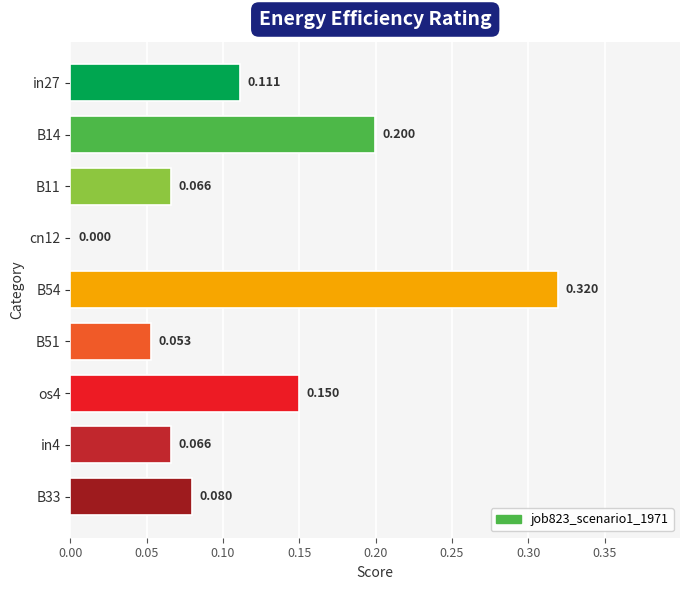

Are the bars horizontal?

Yes